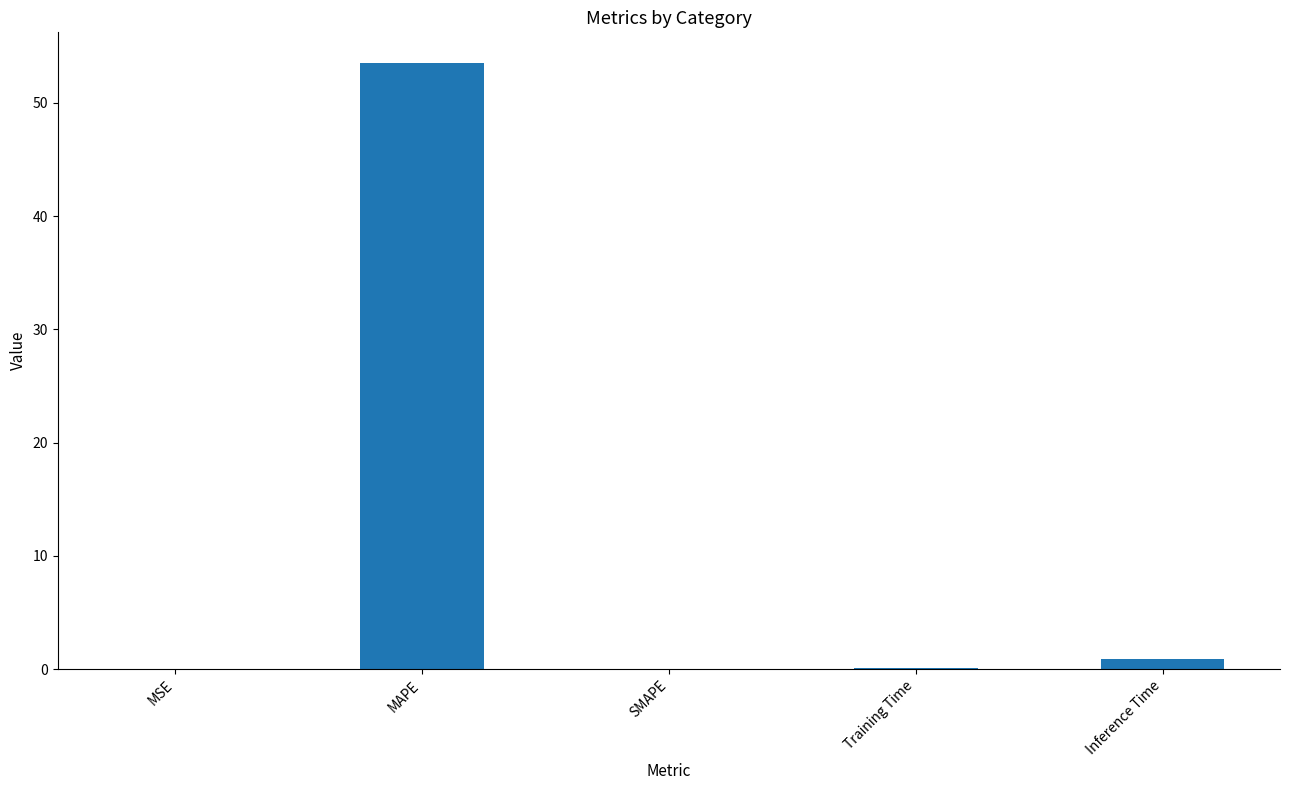

What is the maximum value shown in the chart?

53.6